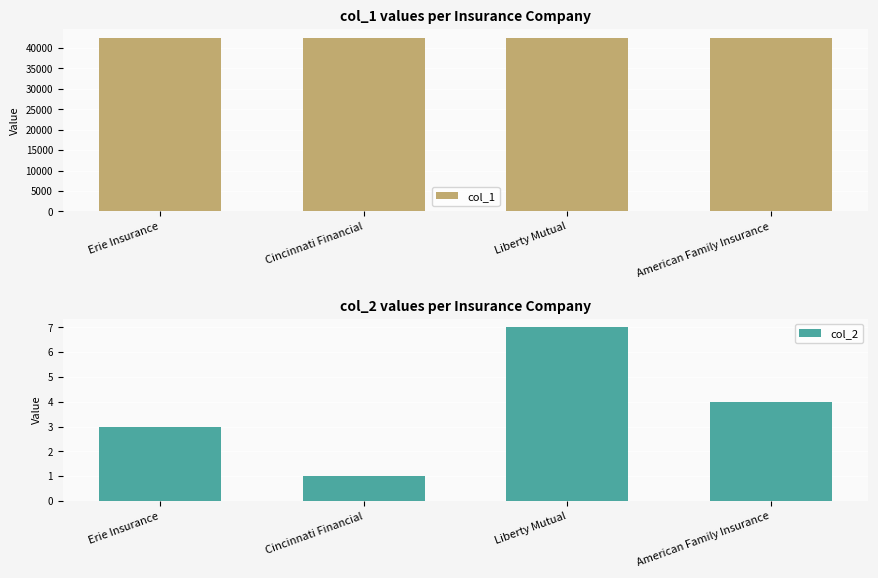

The col_1 series shows 65866 at Cincinnati Financial. True or false?

False